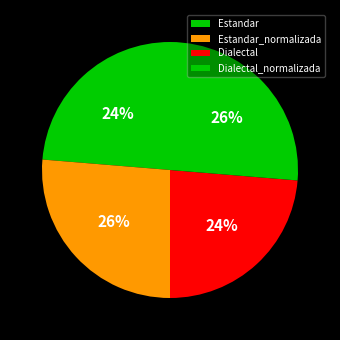

The Estandar slice represents 12% of the pie. True or false?

False